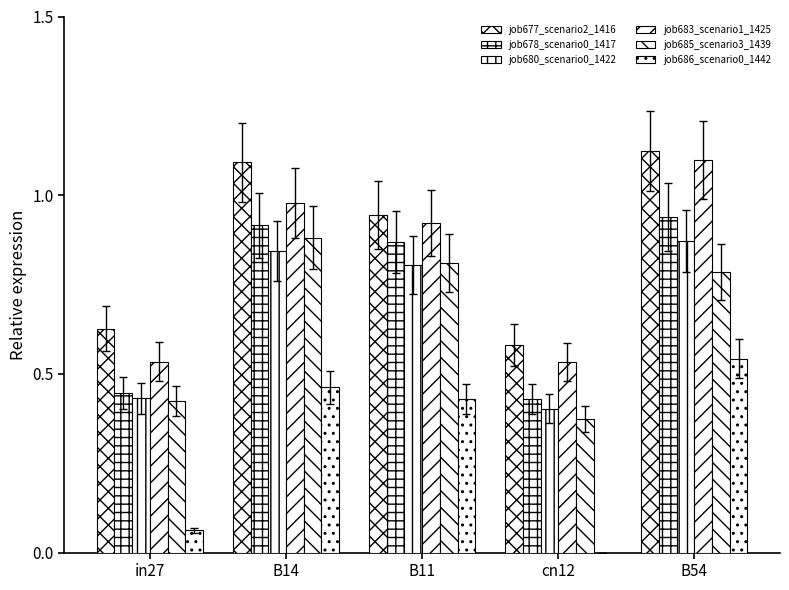

Between B54 and B11, which is larger?

B54